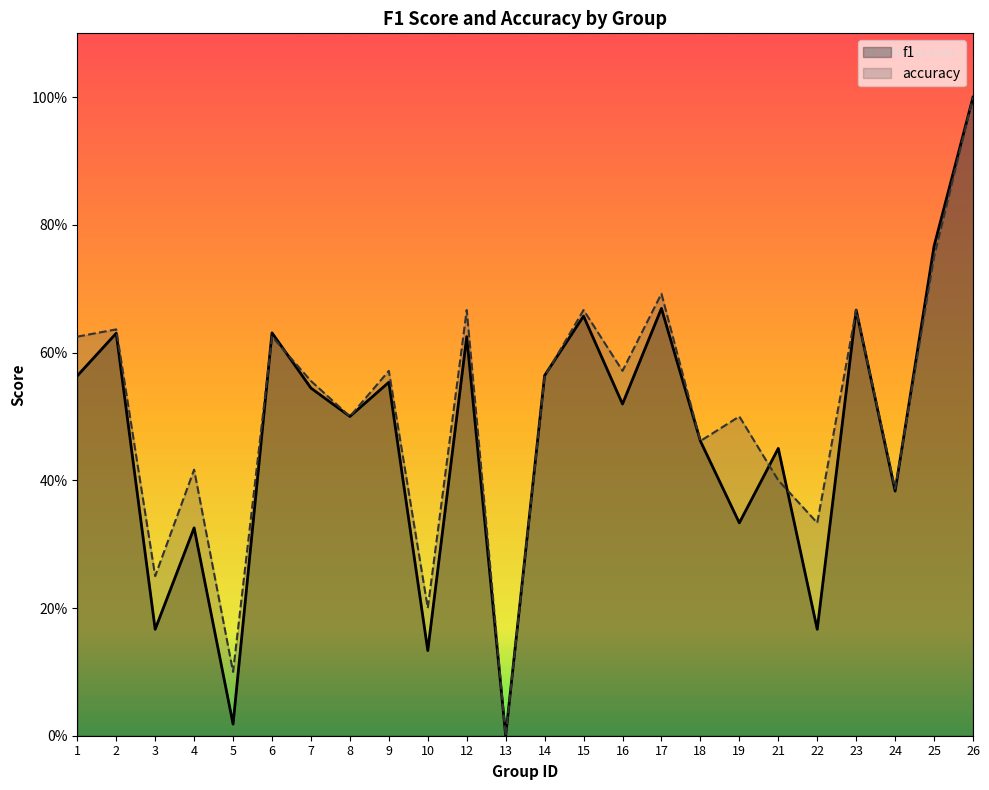

What is the difference between the accuracy values at 3 and 4?

0.2